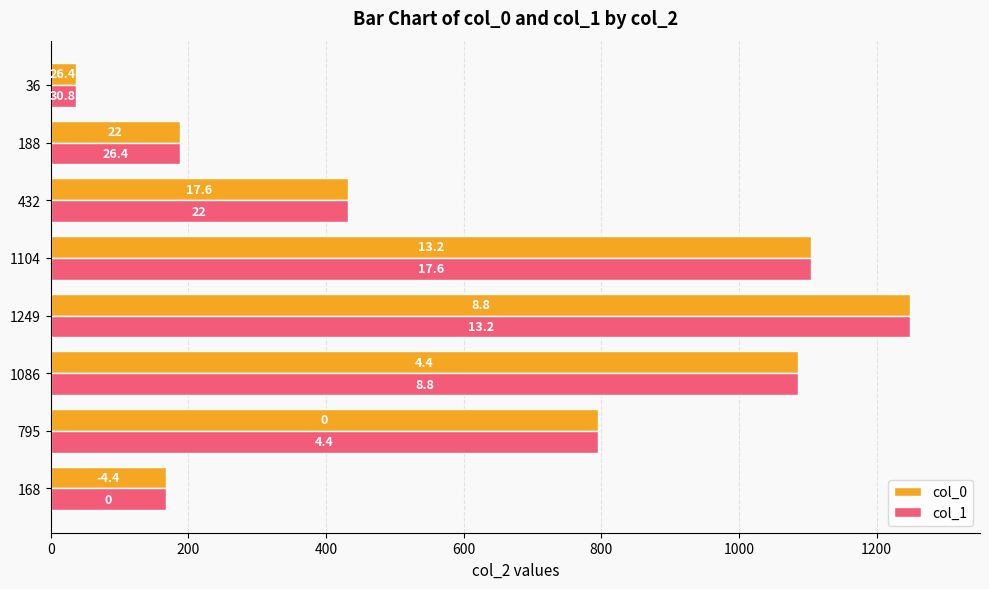

What are all the series names shown in the legend?

col_0, col_1